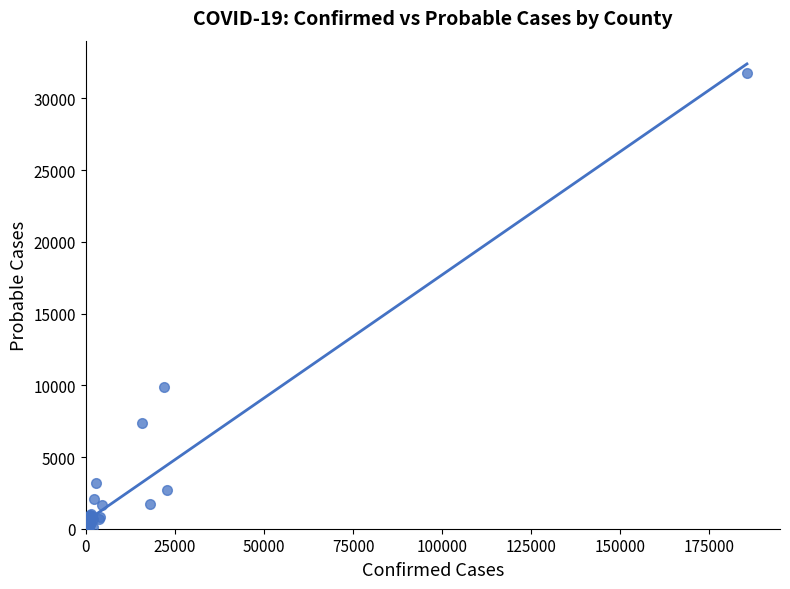

What Y value in the scatter plot is closest to 15893?

9910